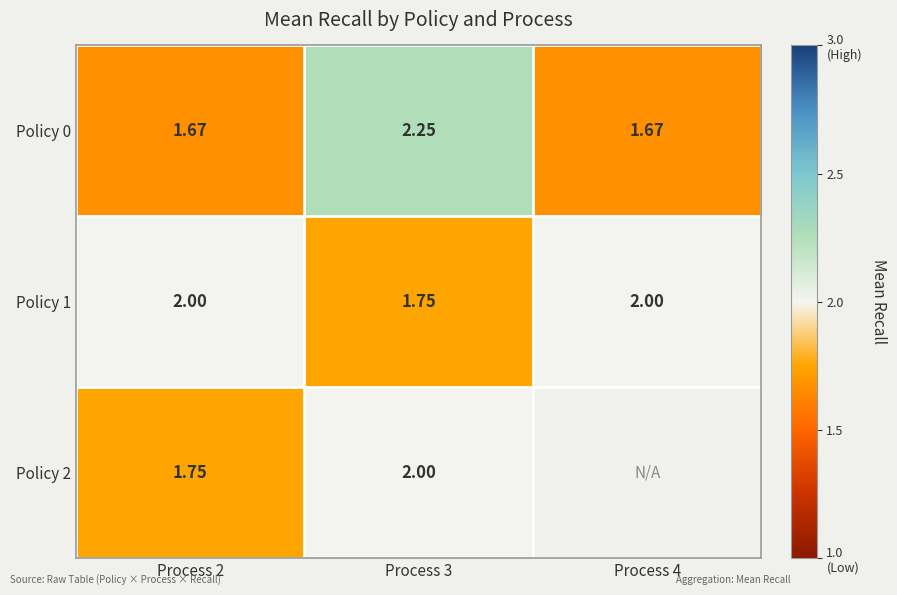

True or false: Policy 1 has a value of 1.8 at Process 3.

True